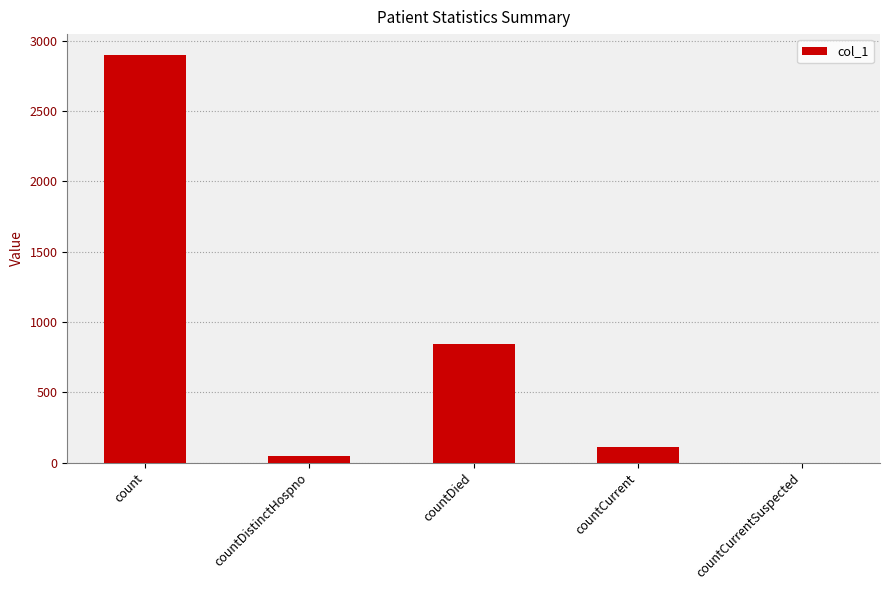

Reading left to right, extract all data points from this chart.

2903	49	841	114	0